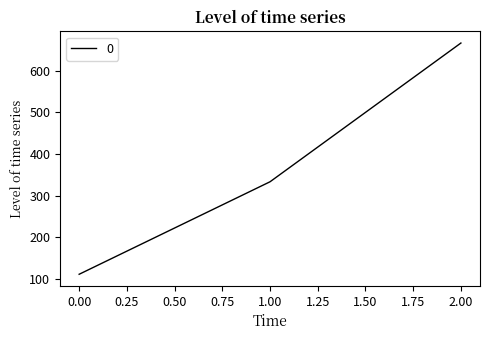

What is the smallest value displayed?

111.1